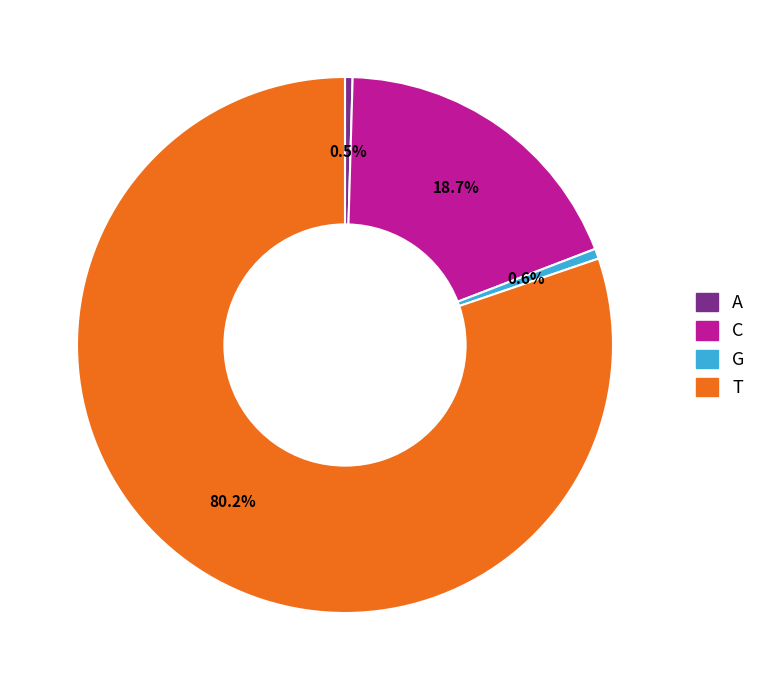

Count the number of slices in the pie.

4